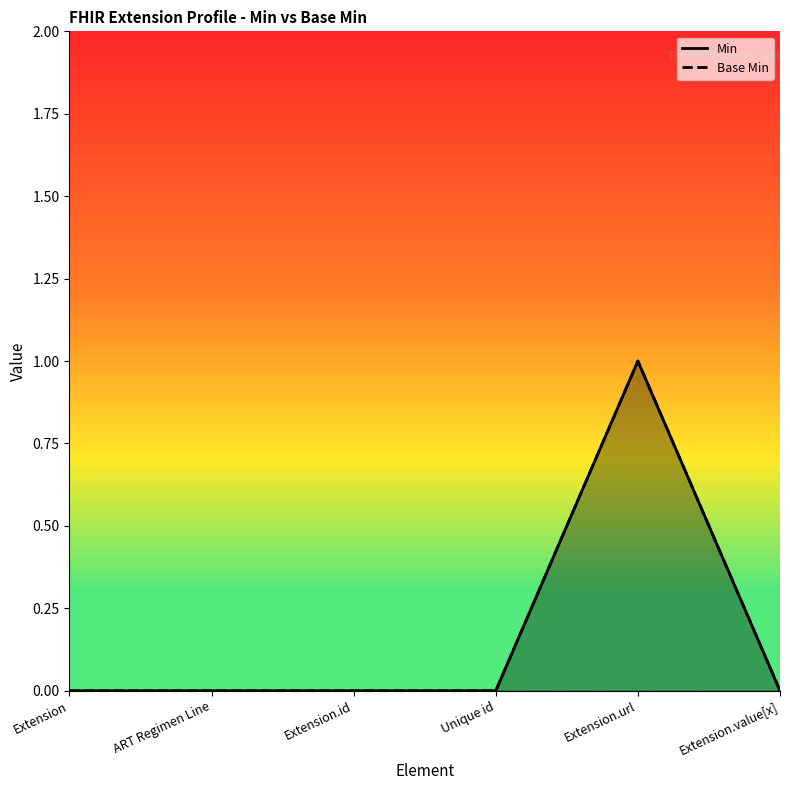

Between ART Regimen Line and Extension.id, which series saw the biggest shift?

Min